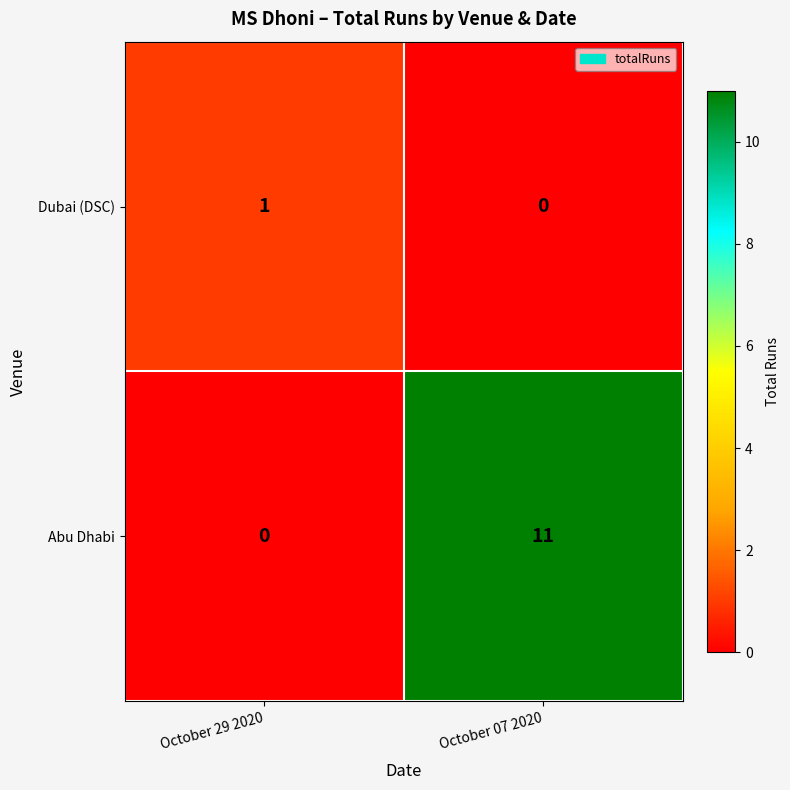

At which category is the sum across all series the highest?

October 07 2020